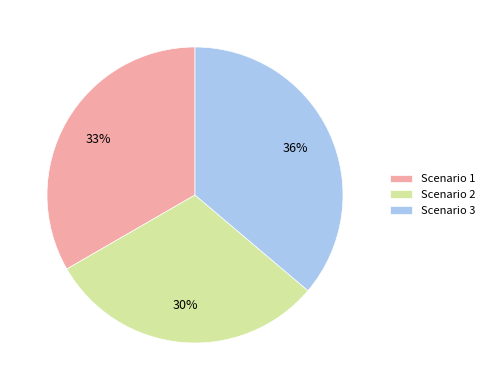

To the nearest percent, what is the average slice percentage?

33%